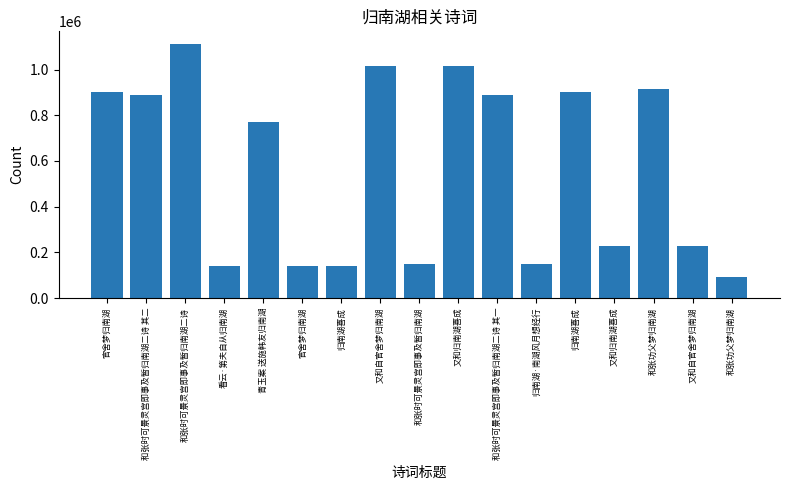

Where does the data first go above 768553?

官舍梦归南湖